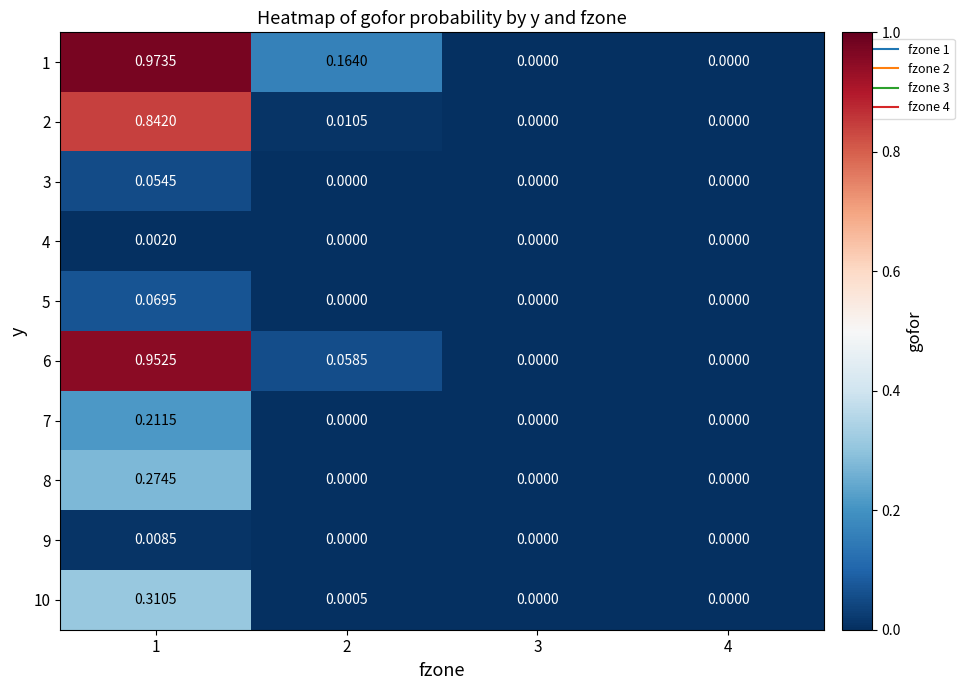

Count the number of categories in the chart.

4